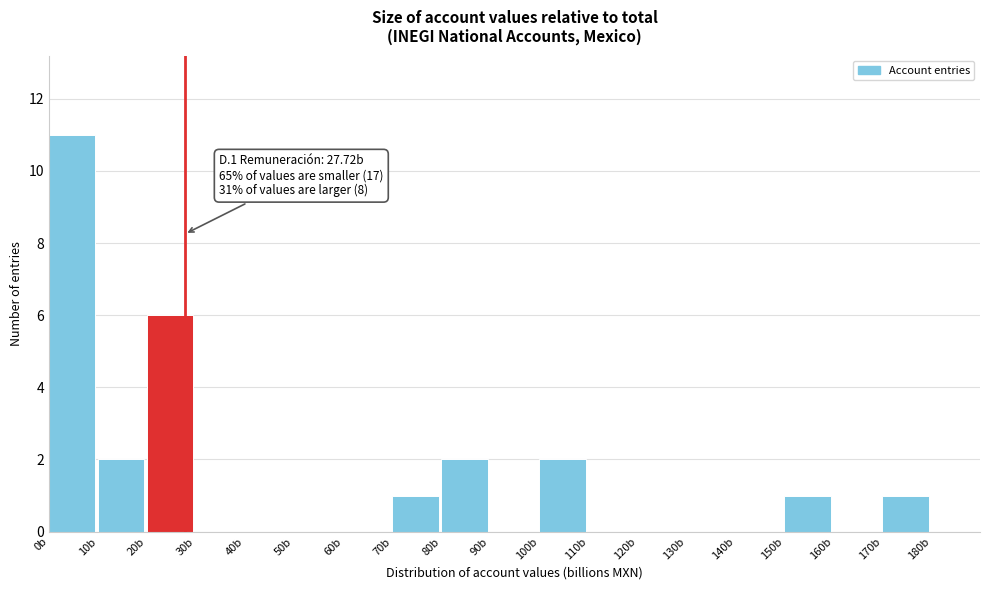

Over which range of the x-axis is the bar tallest?

0 to 10